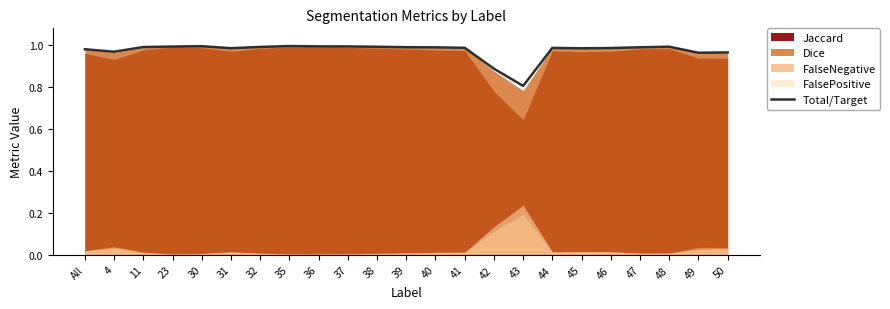

What is the label of the 7th point from the left?

32